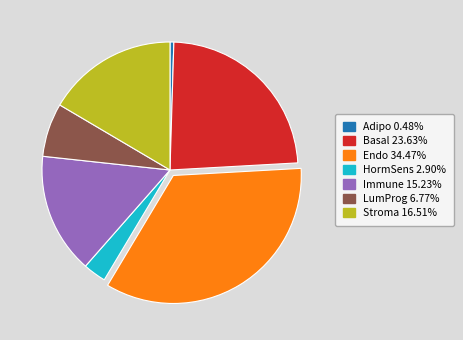

Rank the categories by value from highest to lowest.

Endo, Basal, Stroma, Immune, LumProg, HormSens, Adipo